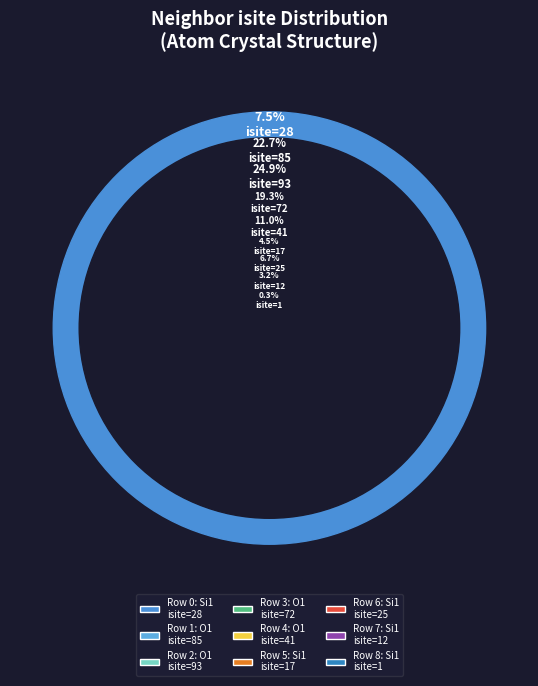

How many segments does this pie chart have?

9